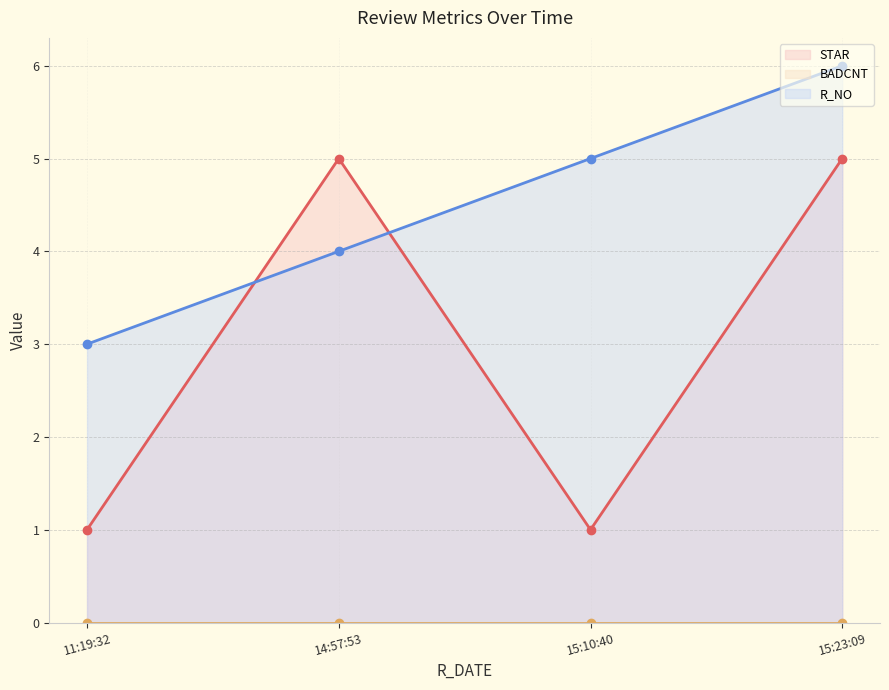

What is the average value of the STAR line series?

3